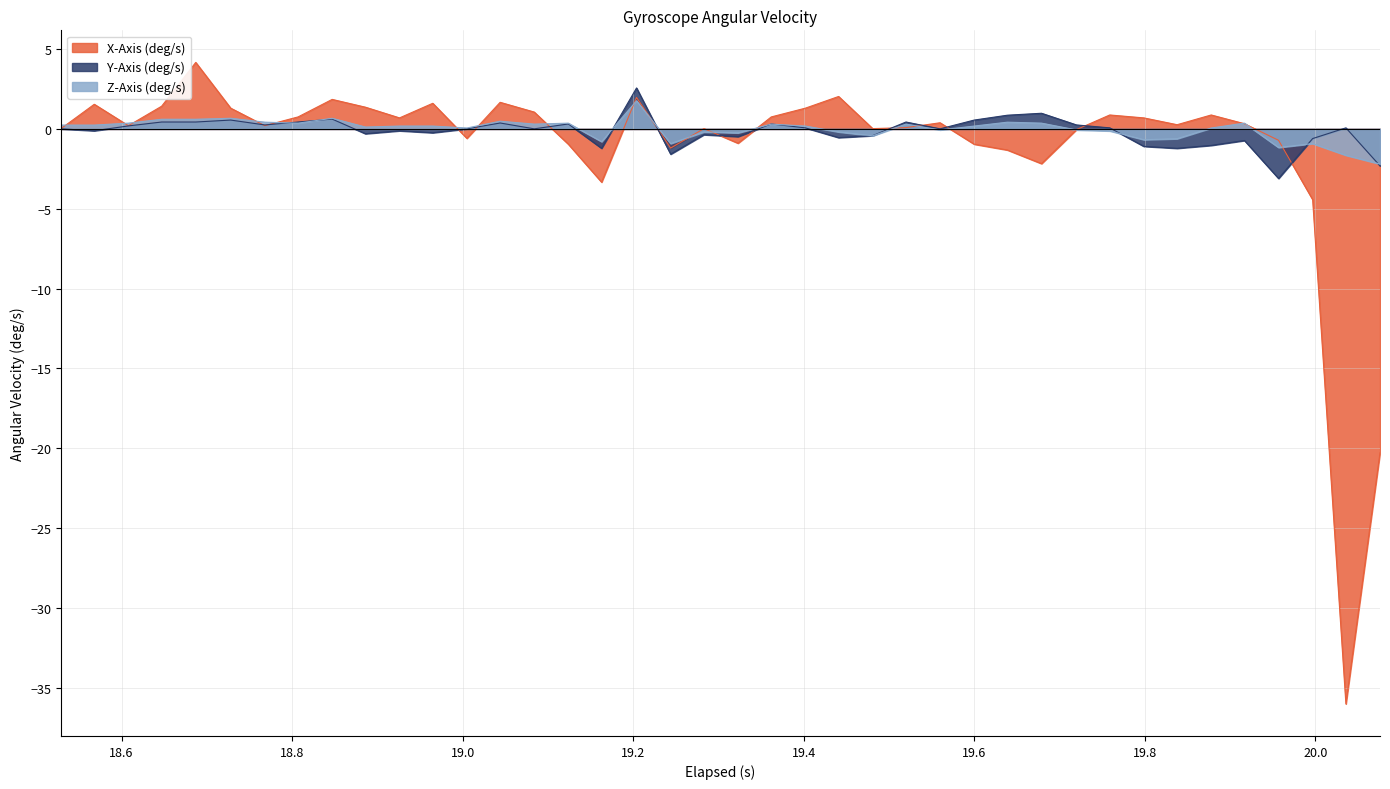

What is the maximum value shown in the chart?

4.2